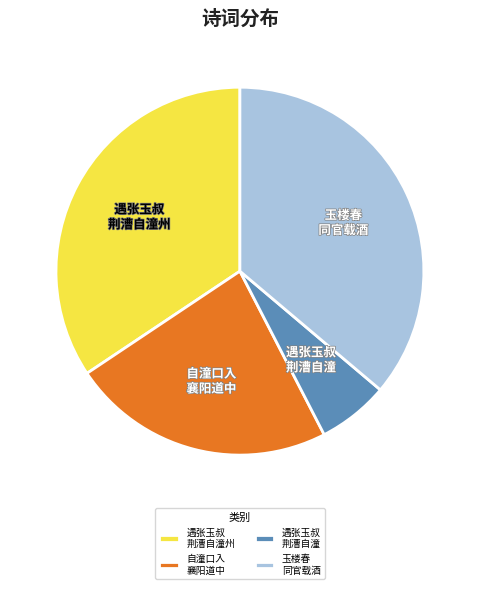

Combined, do 遇张玉叔 荆漕自潼州 and 玉楼春 同官载酒 account for over 50%?

Yes